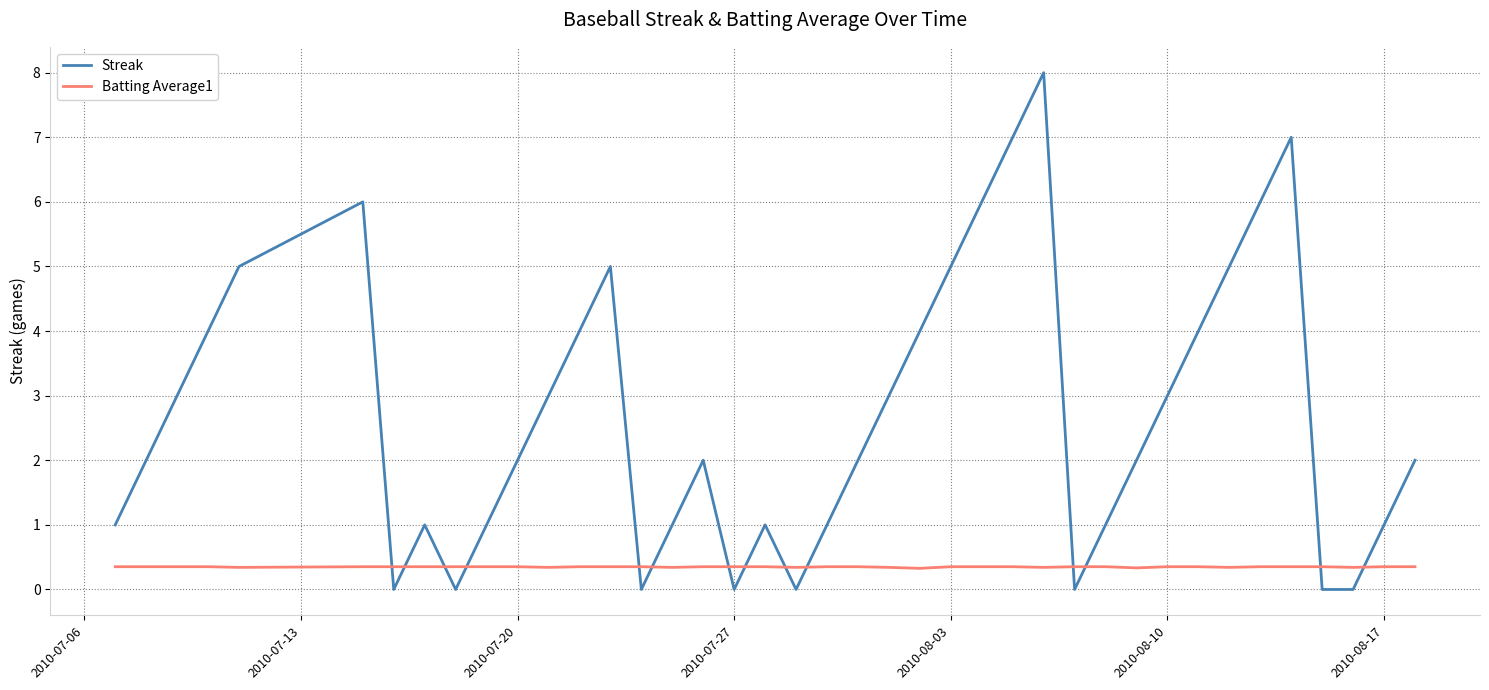

Which series has the largest total across all categories?

Streak